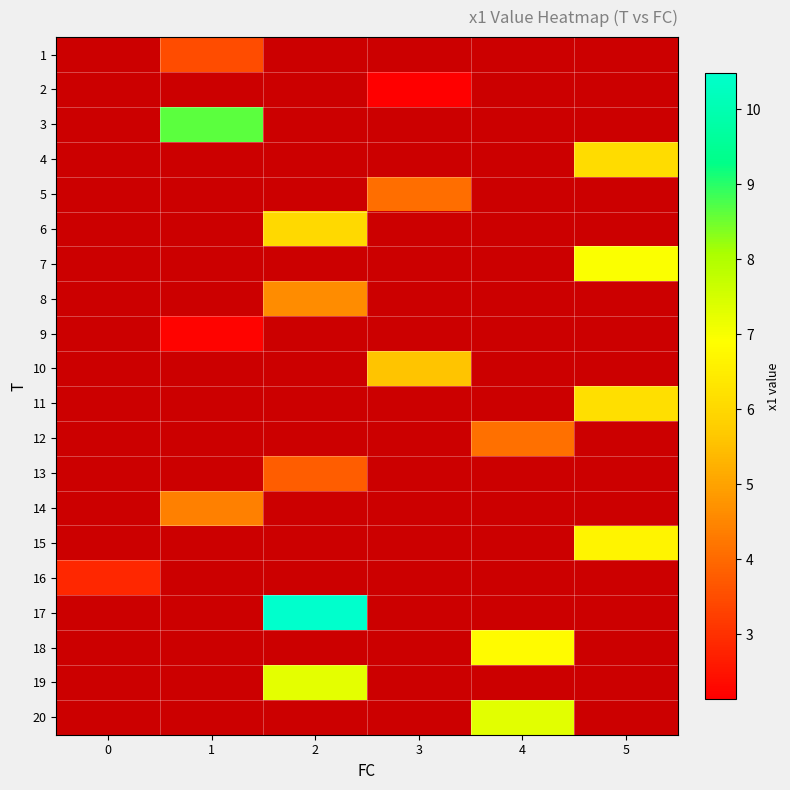

At which category does the chart reach its minimum across all series?

3